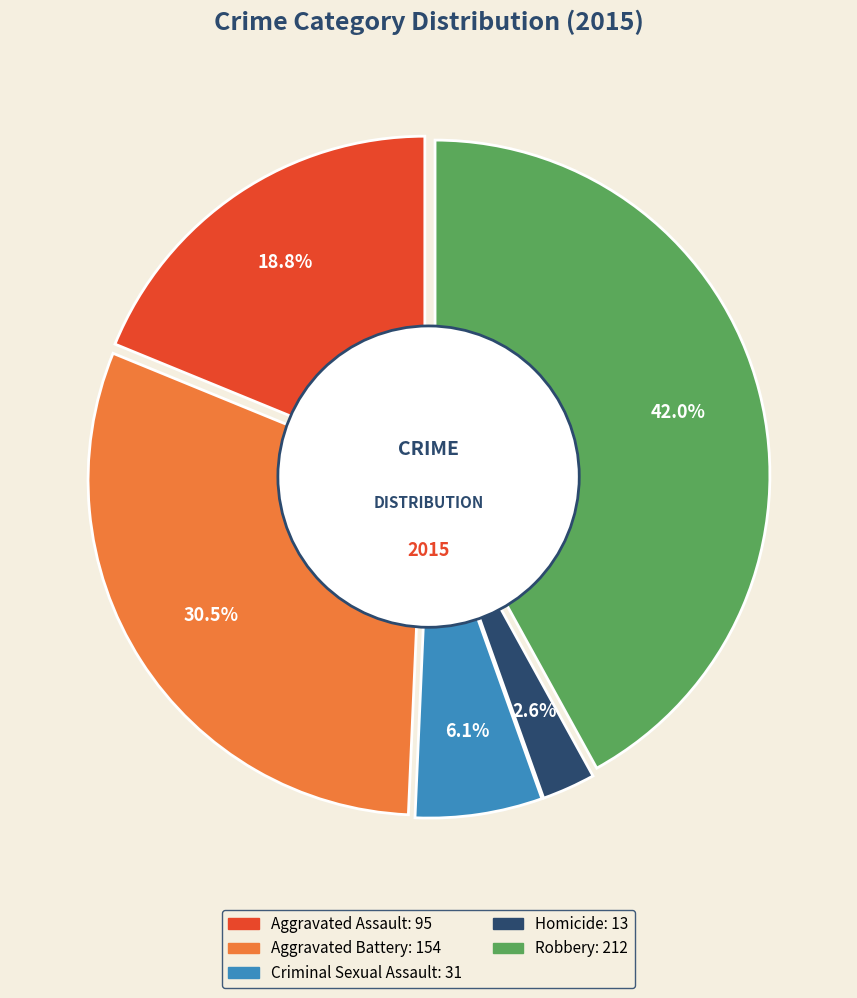

To the nearest percent, what is the combined percentage of Criminal Sexual Assault and Aggravated Battery?

37%